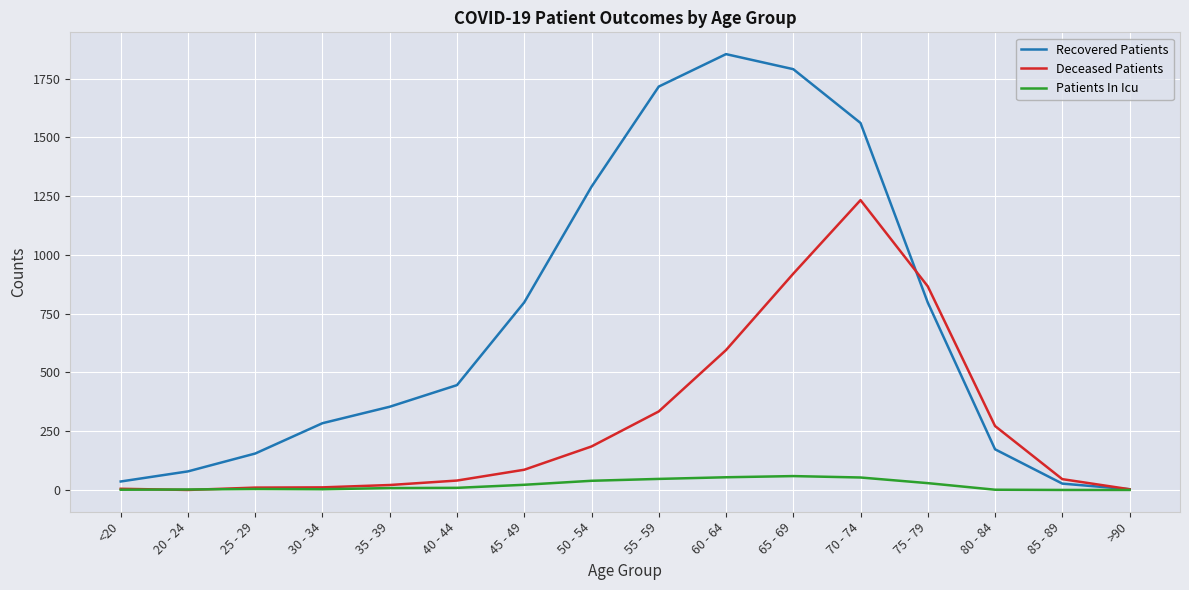

Which label corresponds to the largest value in the chart?

60 - 64